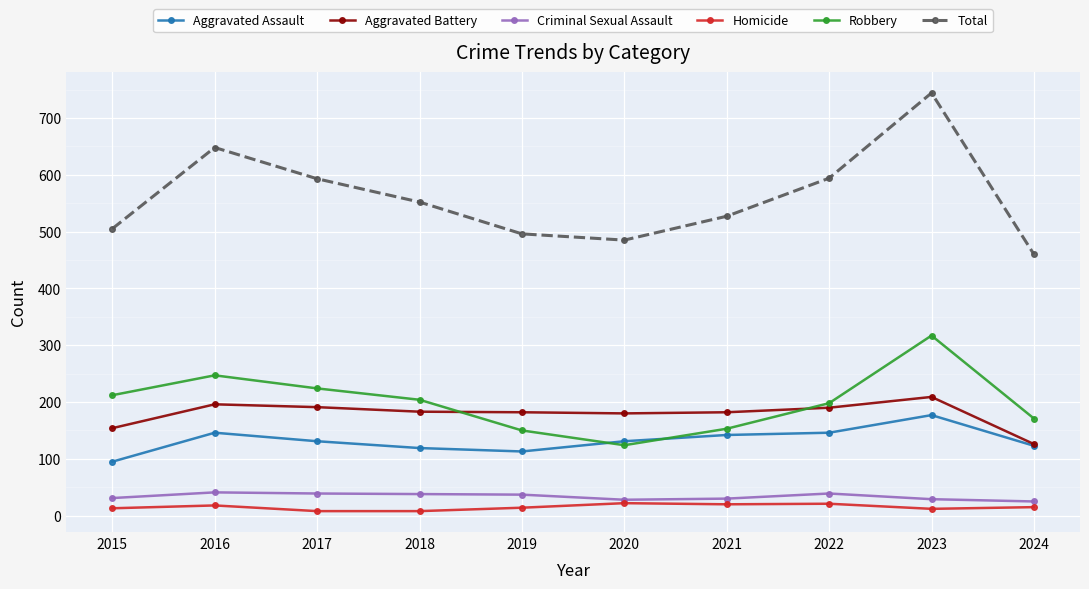

In Robbery, how many points are higher than both neighbors (excluding endpoints)?

2